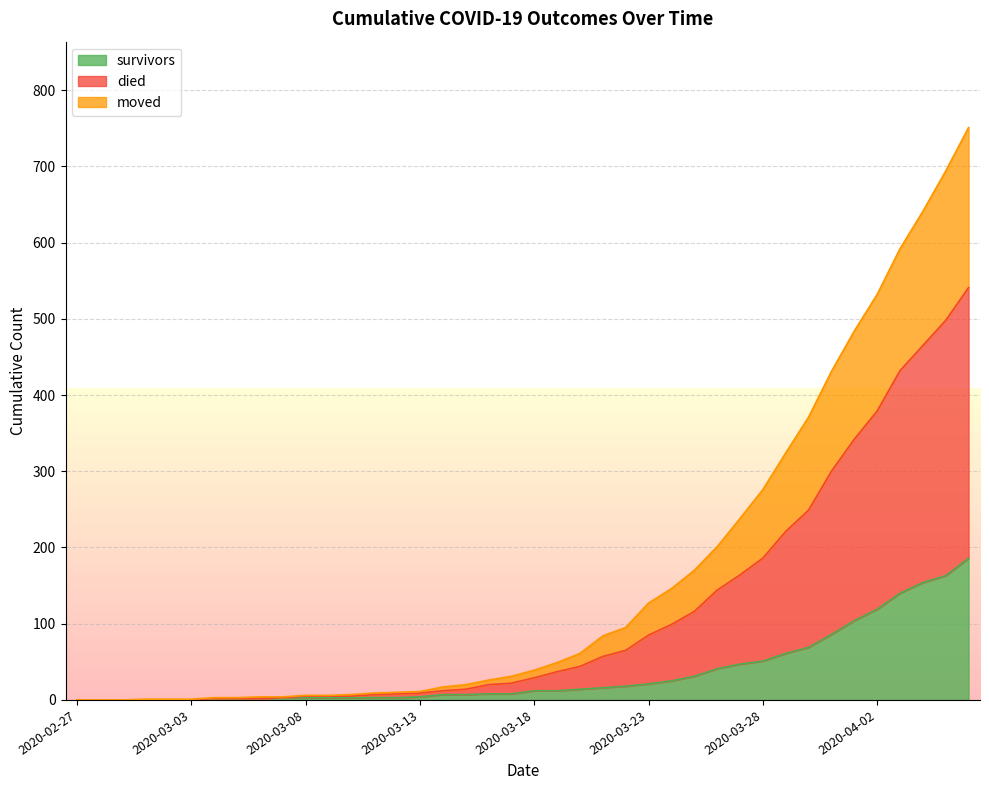

True or false: died has more than 1 points higher than both neighbors.

False